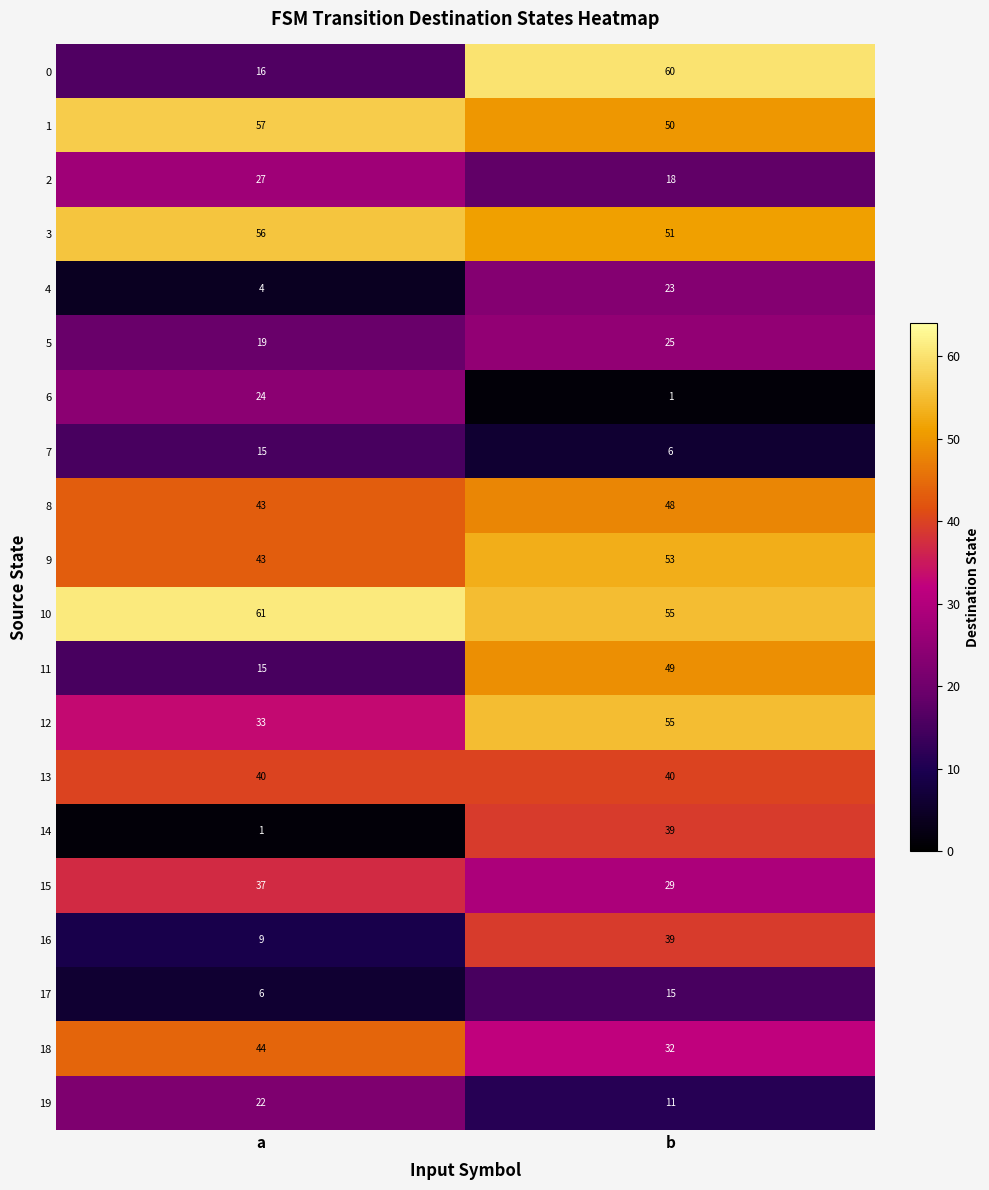

Which category has the lowest value in the 4 series?

a